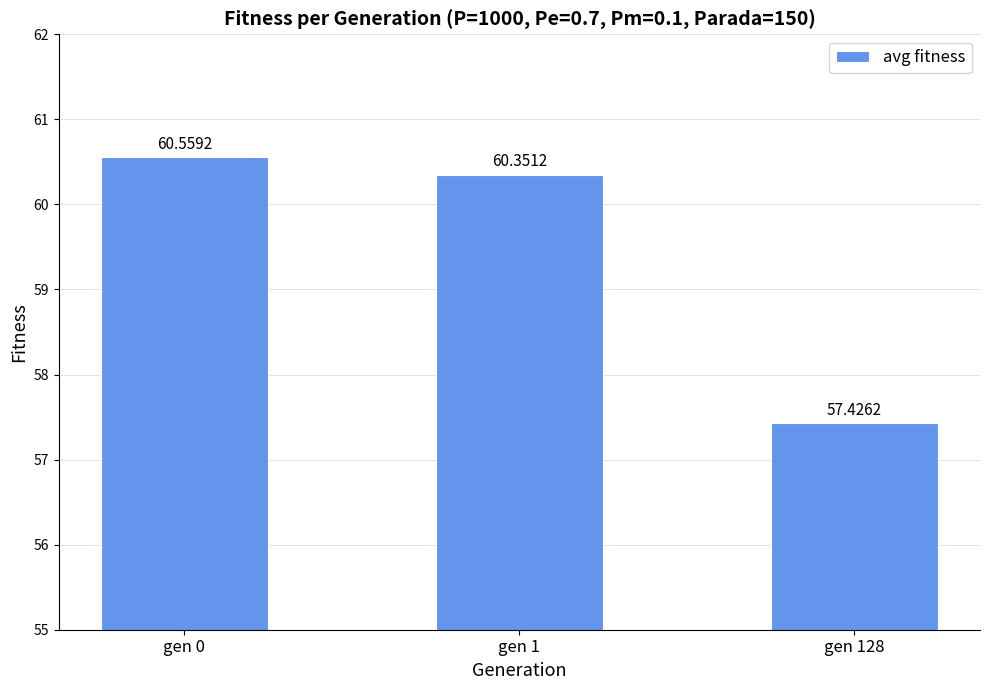

Reading left to right, list all the values displayed in this chart.

60.6	60.4	57.4